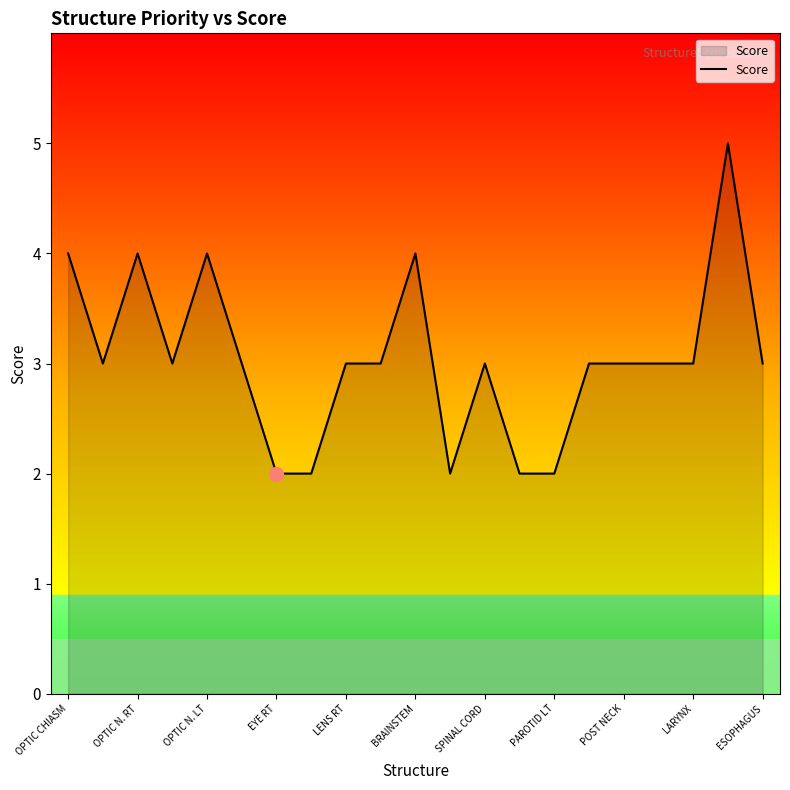

What is the difference between the maximum and minimum values?

3